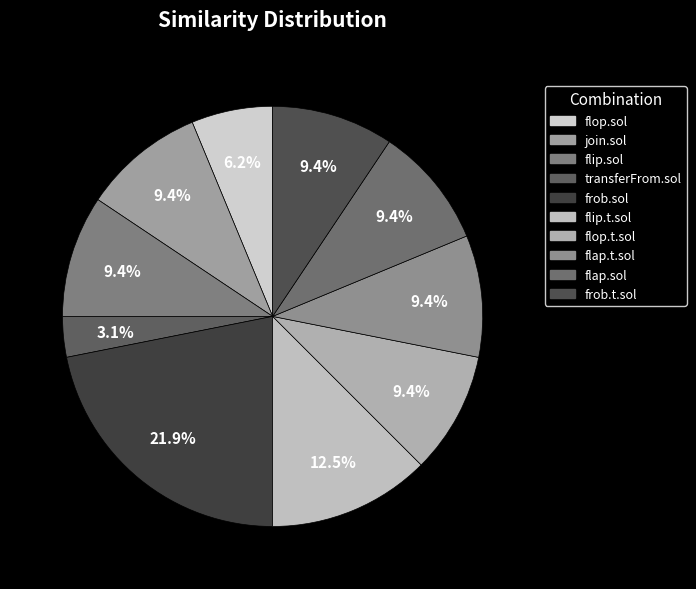

Does any single category account for the majority?

No